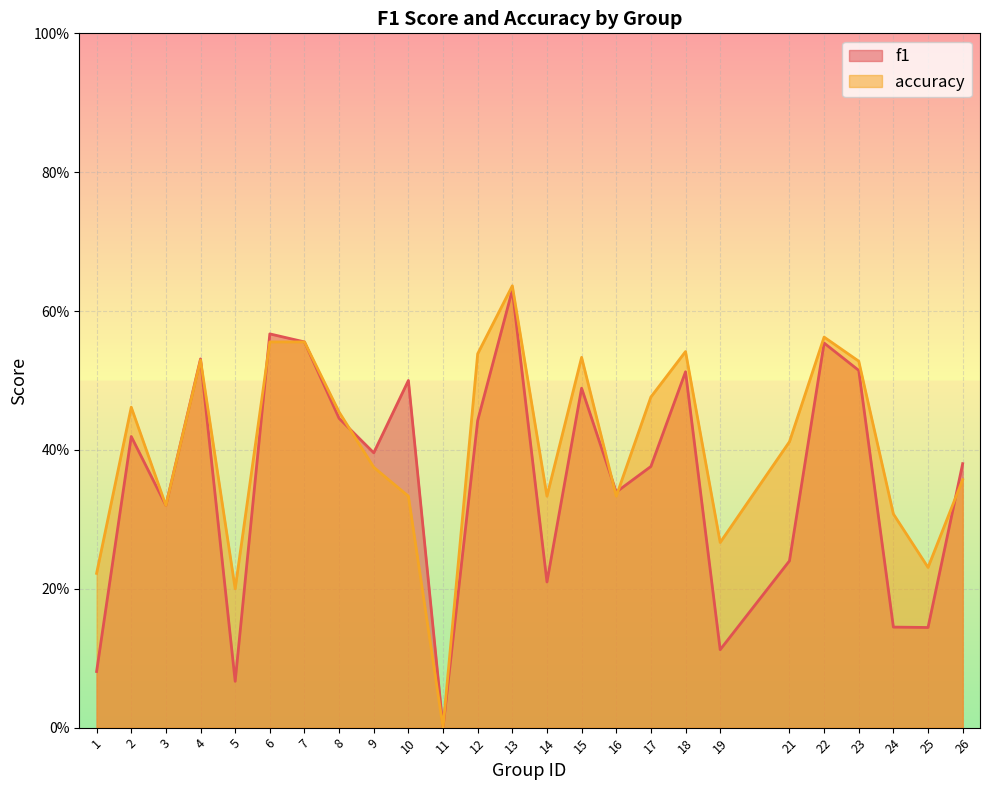

True or false: f1 has more than 0 points higher than both neighbors.

True